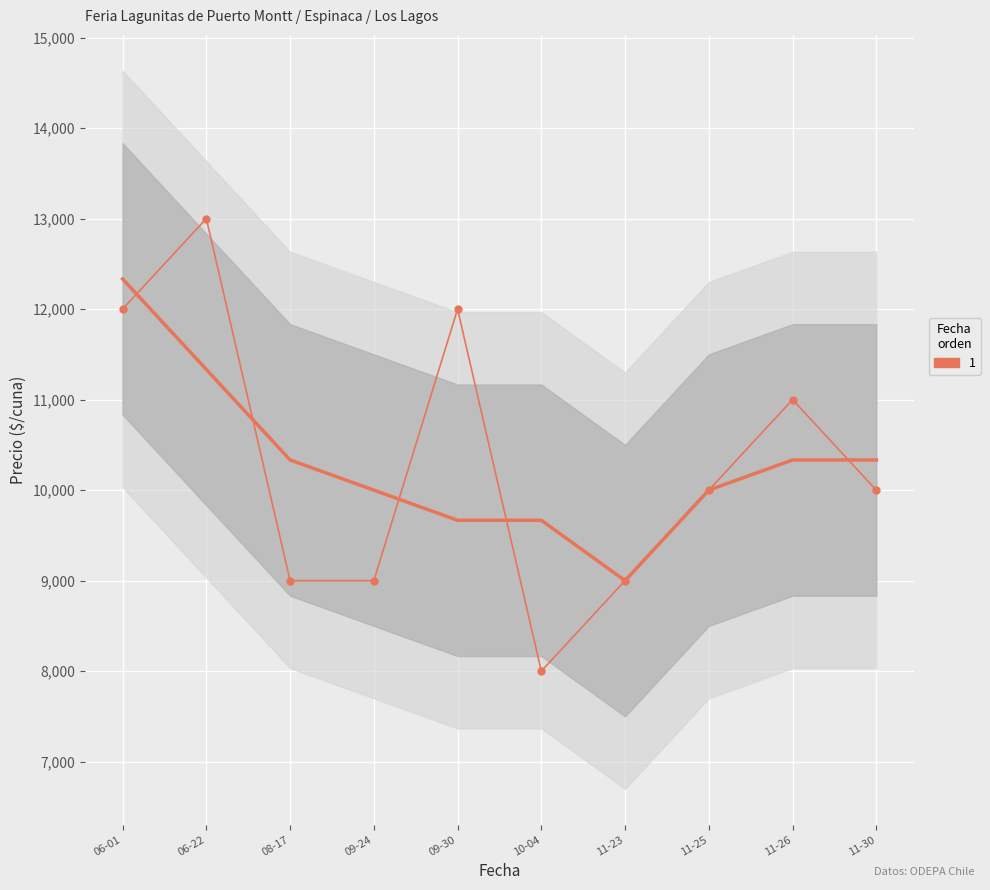

Reading left to right, list all the values displayed in this chart.

06-01=12000	06-22=13000	08-17=9000	09-24=9000	09-30=12000	10-04=8000	11-23=9000	11-25=10000	11-26=11000	11-30=10000